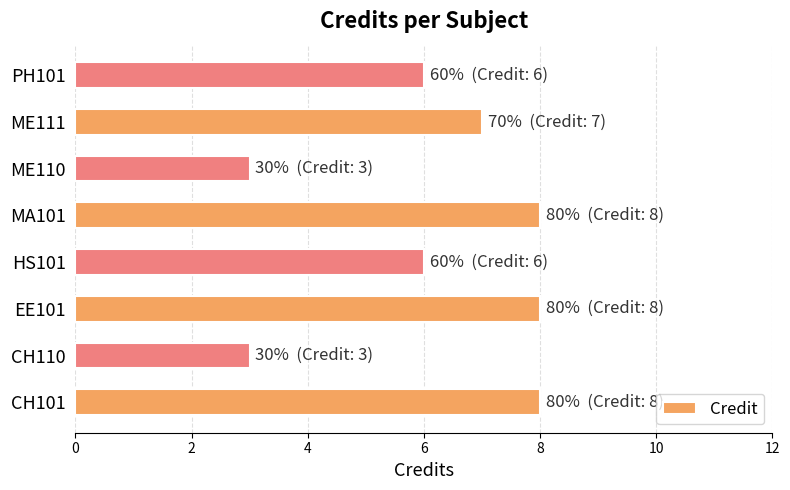

True or false: the data shows 8 at CH101.

True